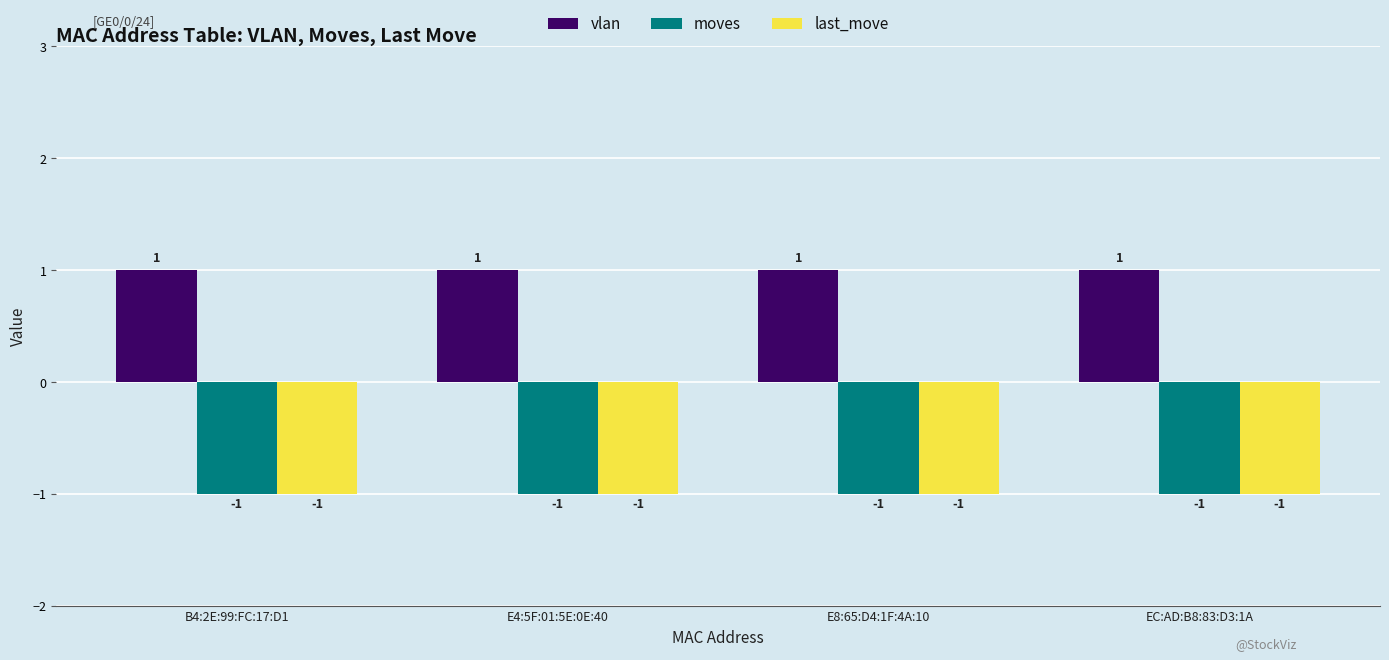

What is the greatest value displayed?

1